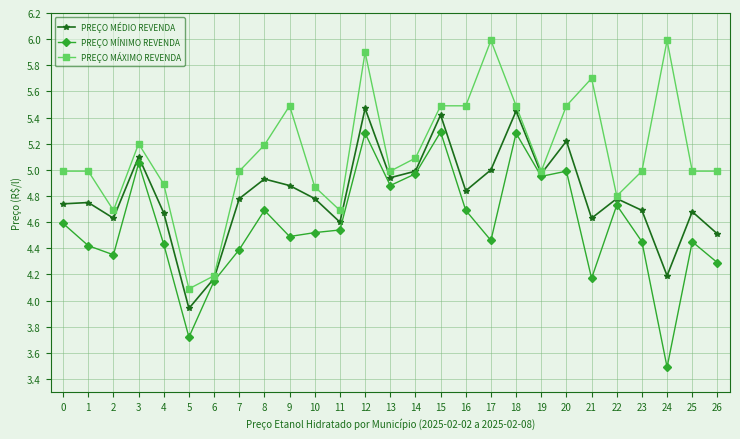

Where is the first local maximum for PREÇO MÍNIMO REVENDA?

3